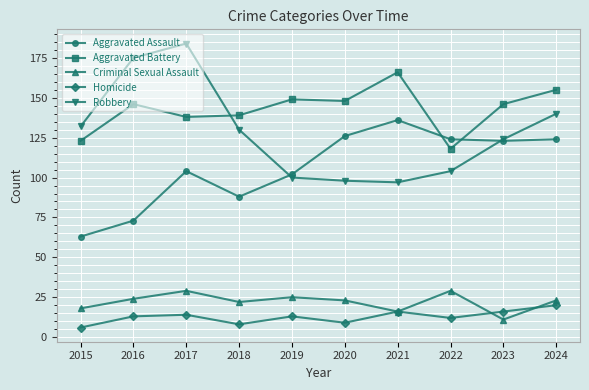

Which label corresponds to the largest value in the chart?

2017